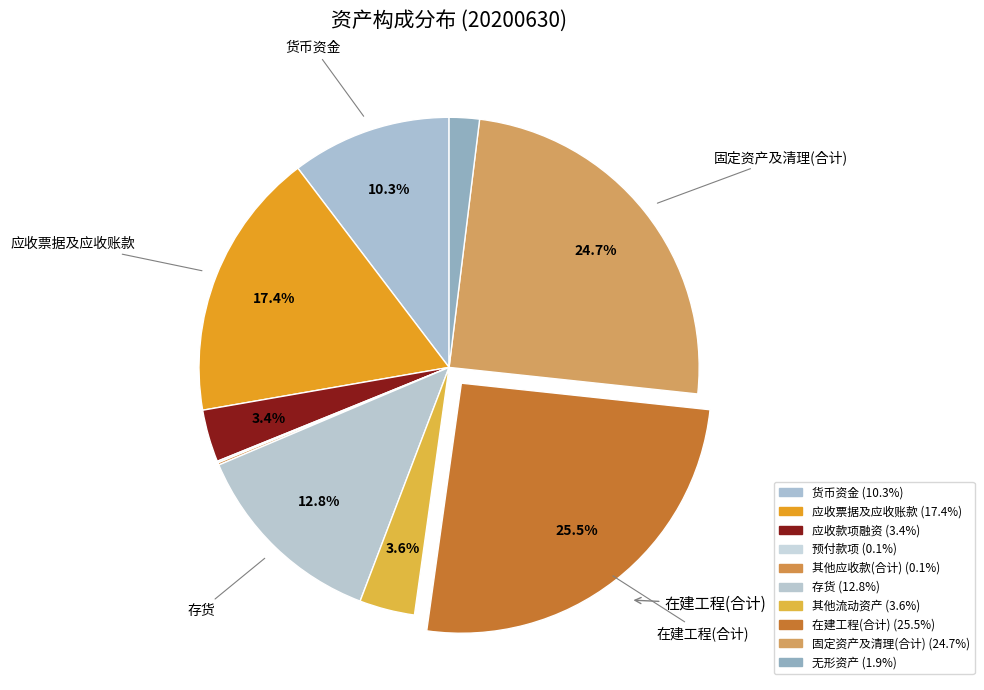

What is the largest slice in the pie chart?

在建工程(合计)